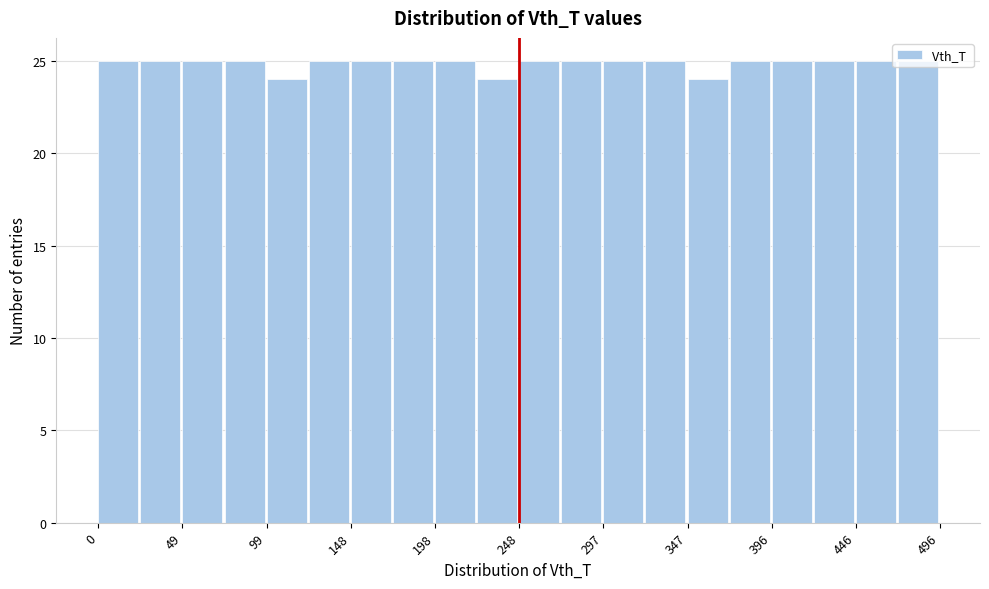

Reading left to right, list every bar in this chart as the range it spans on the x-axis followed by its height. Neither the bar edges nor the heights are printed on the chart, so give them approximately, as read against the axes.

0 to 25: 25
25 to 50: 25
50 to 75: 25
75 to 100: 25
100 to 125: 24
125 to 150: 25
150 to 175: 25
175 to 200: 25
200 to 225: 25
225 to 250: 24
250 to 275: 25
275 to 300: 25
300 to 320: 25
320 to 345: 25
345 to 370: 24
370 to 395: 25
395 to 420: 25
420 to 445: 25
445 to 470: 25
470 to 495: 25